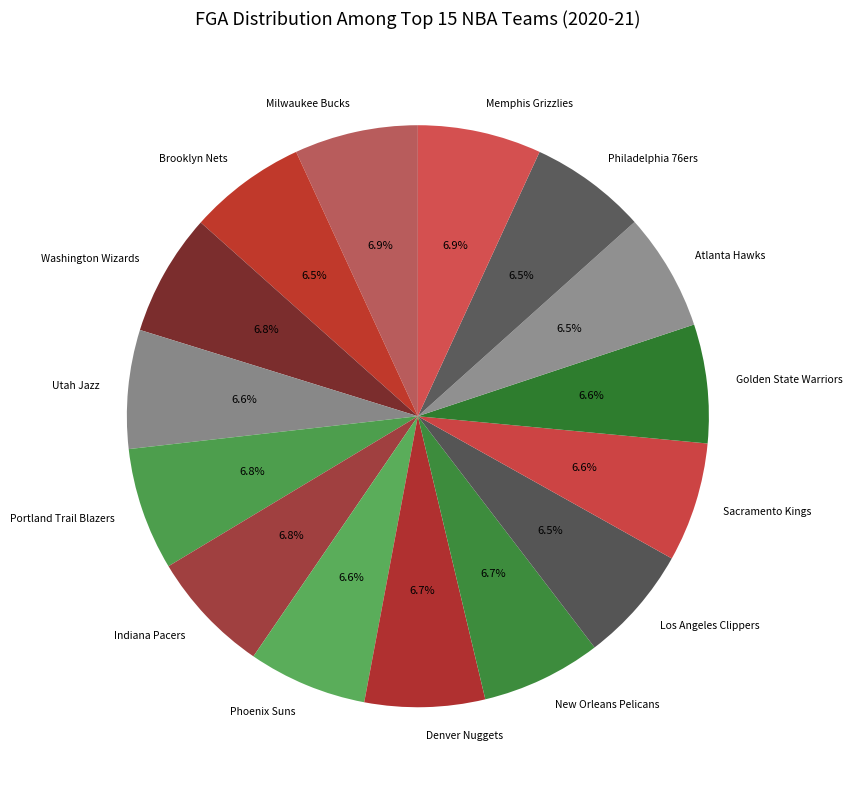

Is Atlanta Hawks the majority of the pie?

No